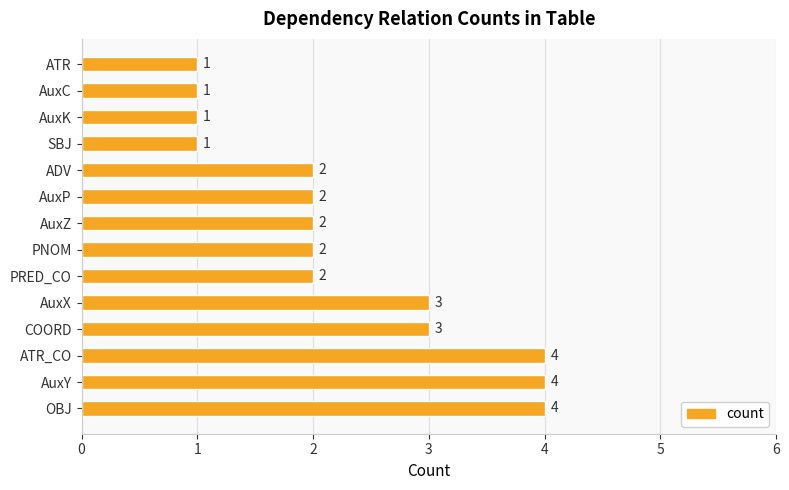

True or false: the data shows 2 at AuxP.

True